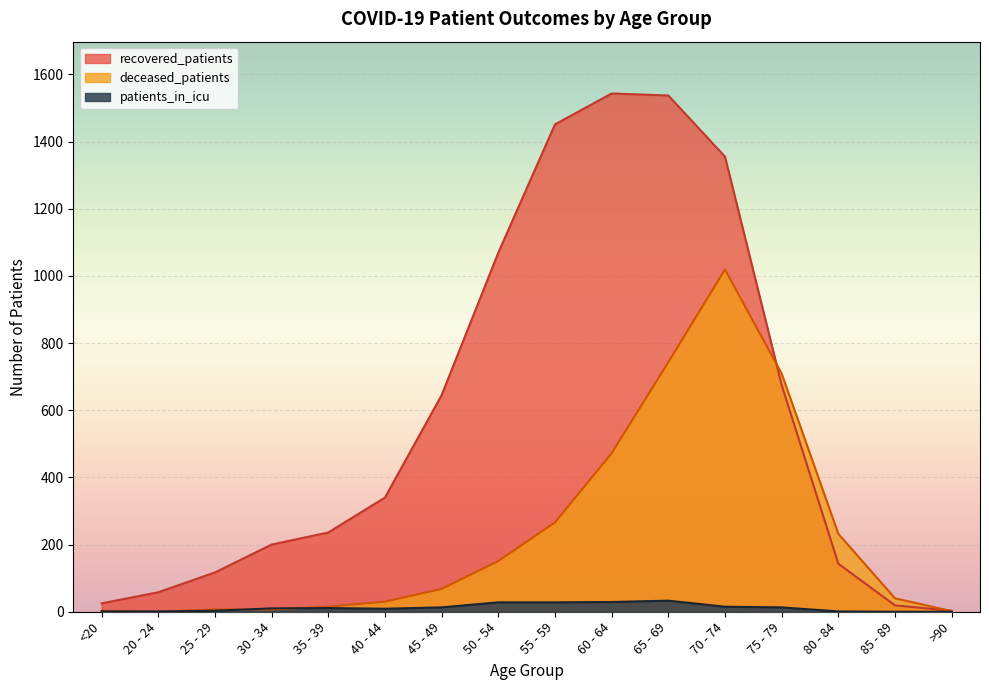

Rank the series by their maximum value, from highest to lowest.

recovered_patients, deceased_patients, patients_in_icu